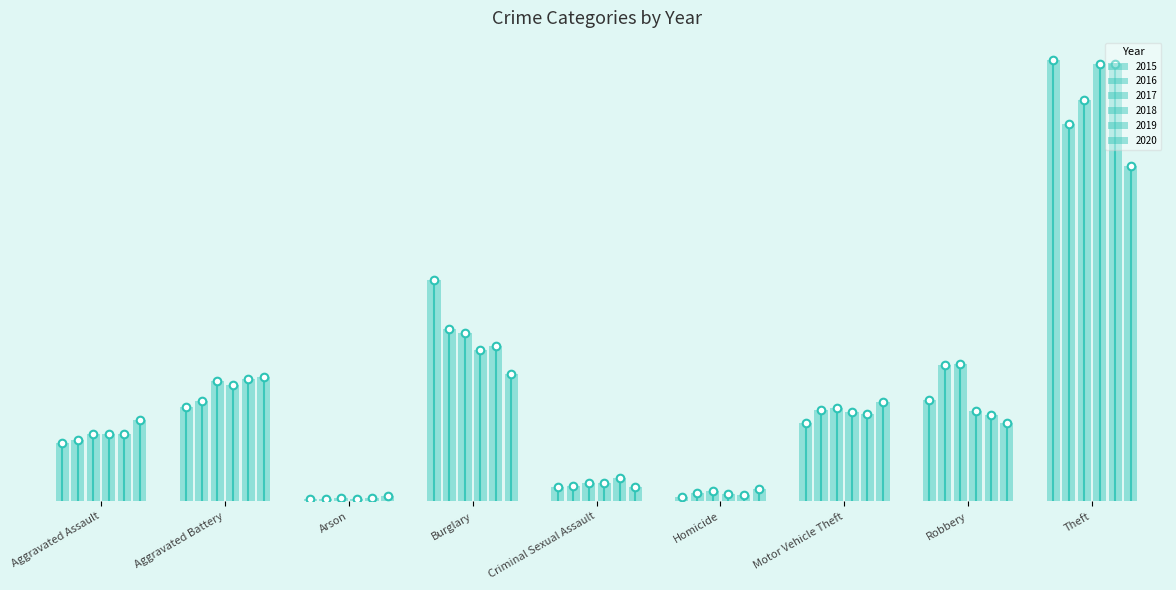

At how many categories does at least one series exceed 121?

6